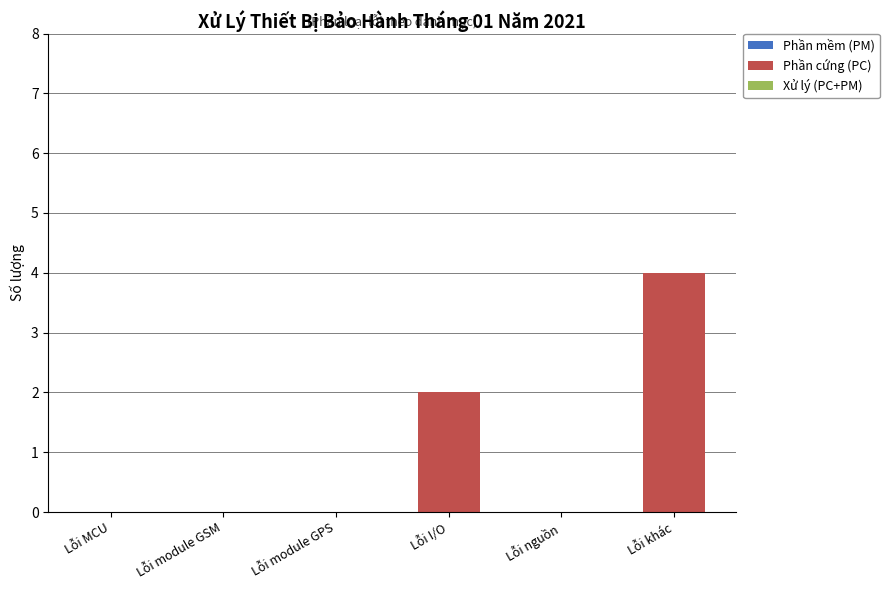

True or false: the data shows 3 at Lỗi MCU.

False